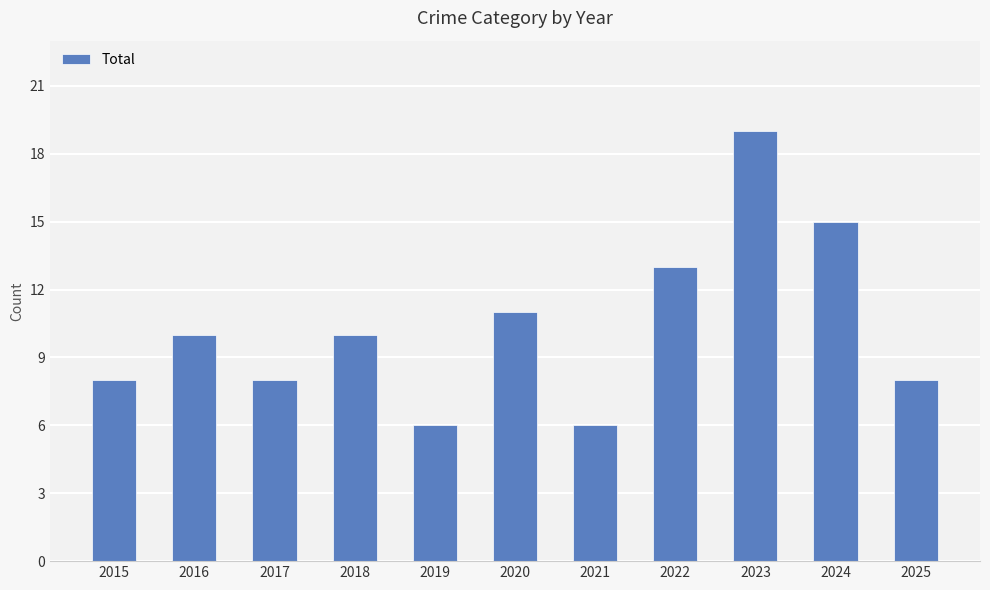

Between 2019 and 2016, which is larger?

2016